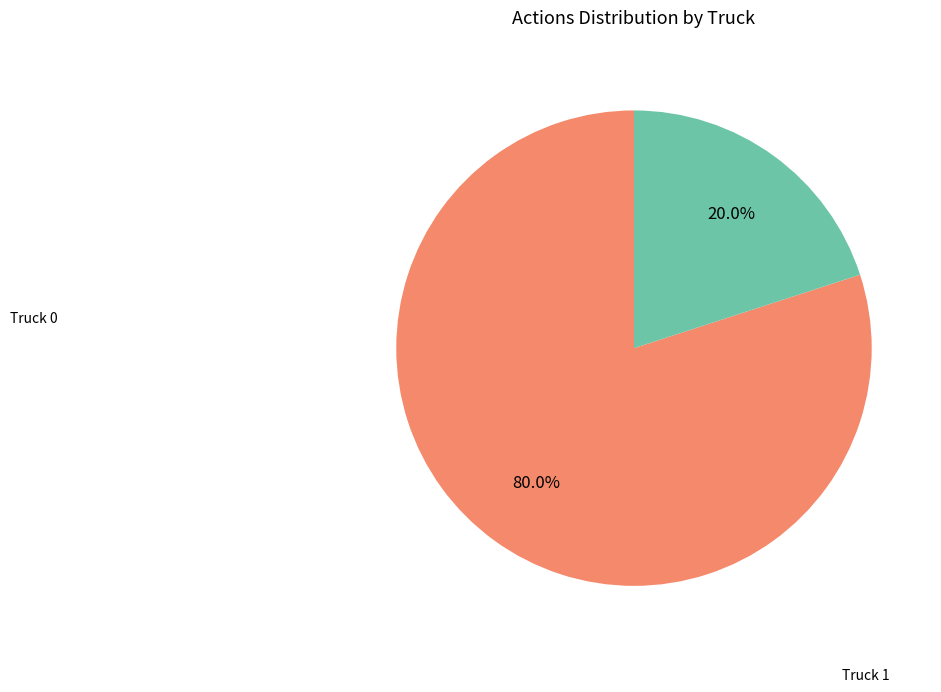

Is there a majority slice in this chart?

Yes